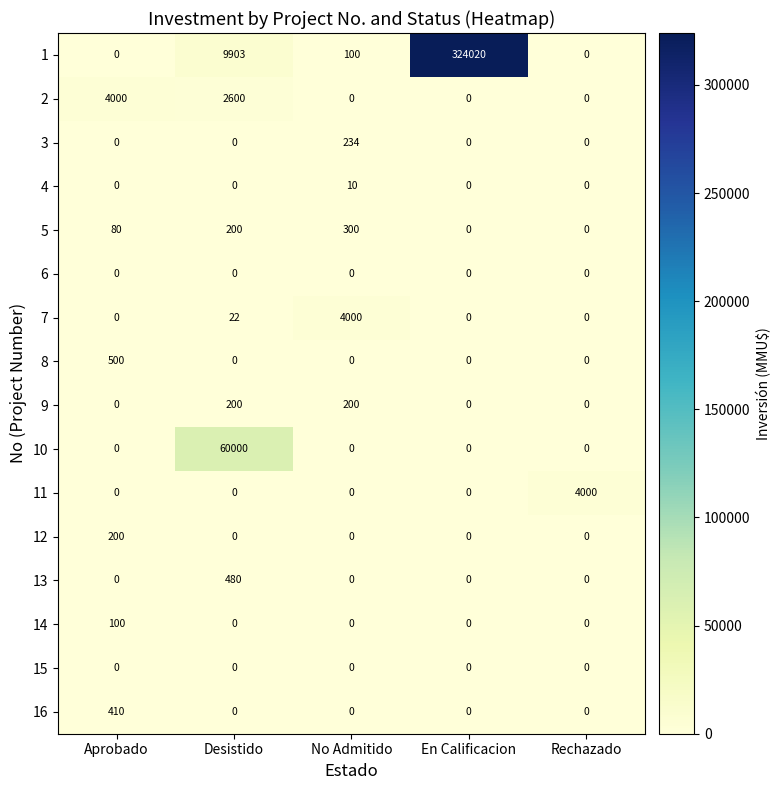

Count the number of categories in the chart.

5